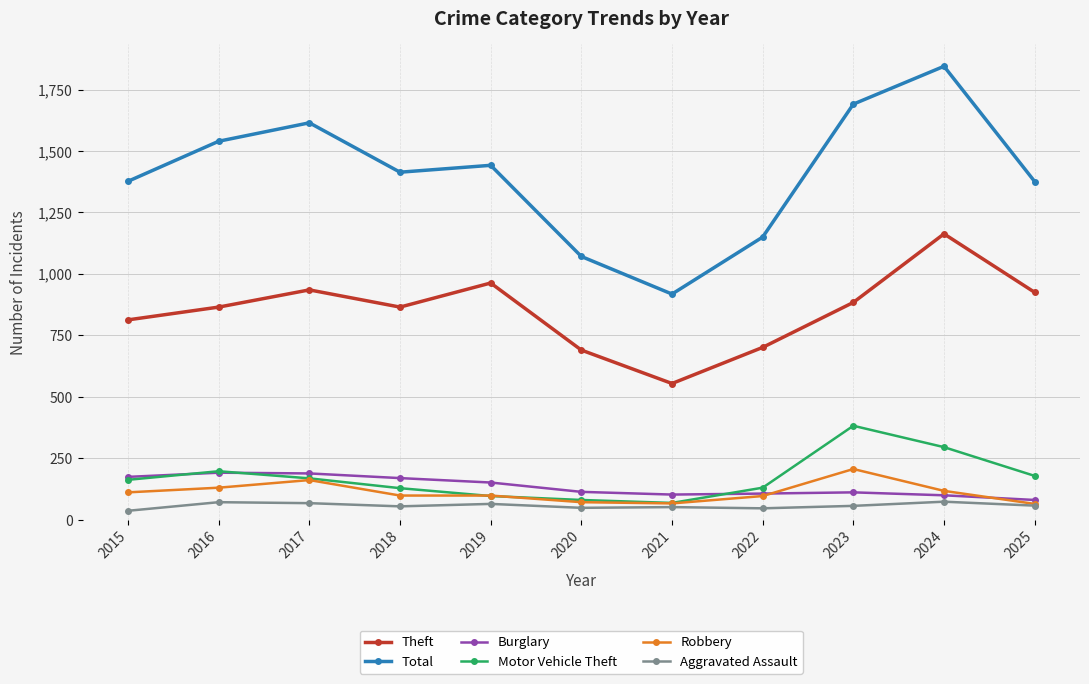

Which category has the highest value in the Motor Vehicle Theft series?

2023